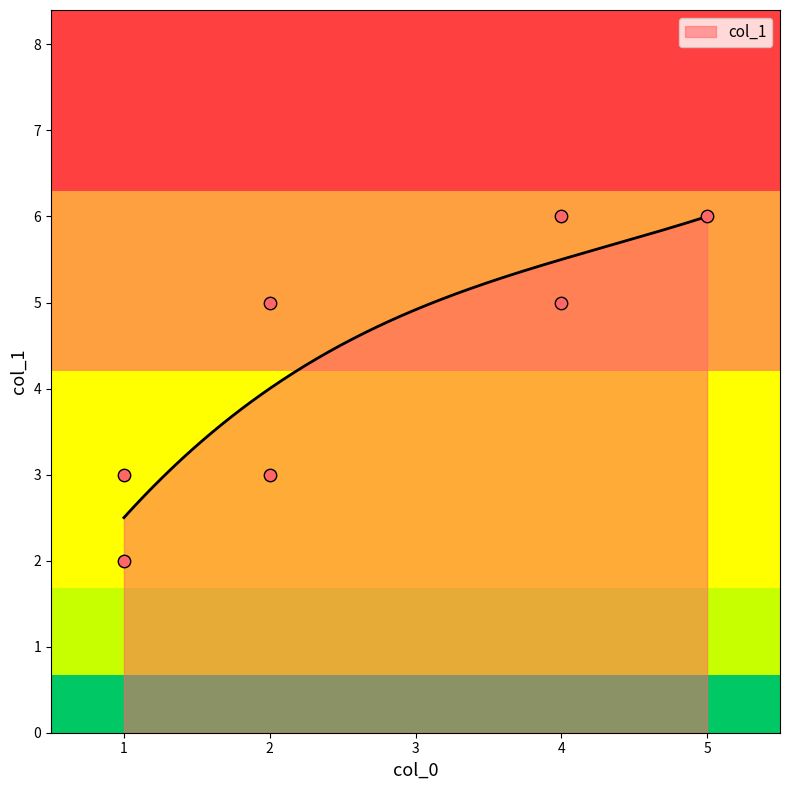

Between 2 and 5, which is larger?

5